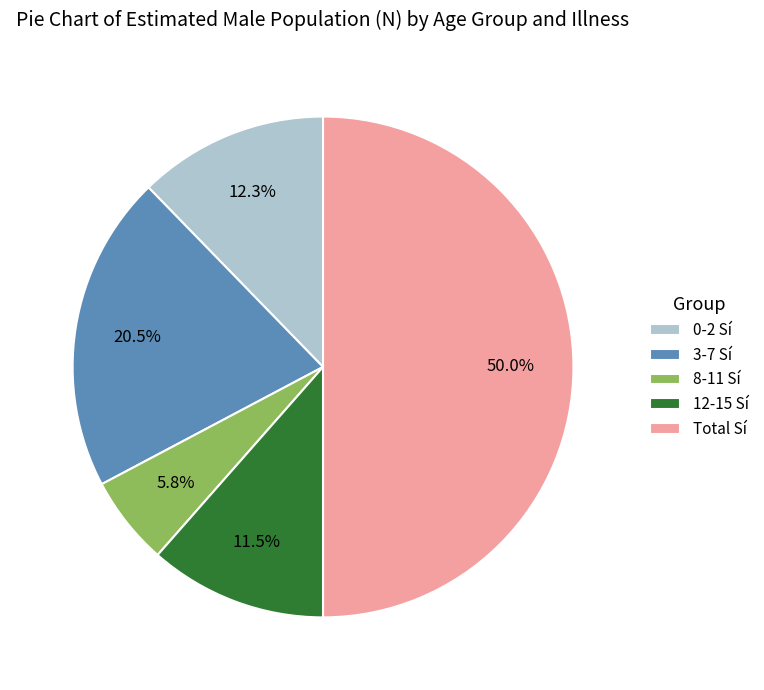

Between 3-7 Sí and Total Sí, which is larger?

Total Sí